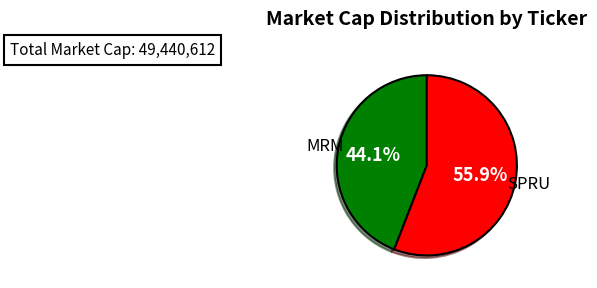

How many slices are in this pie chart?

2